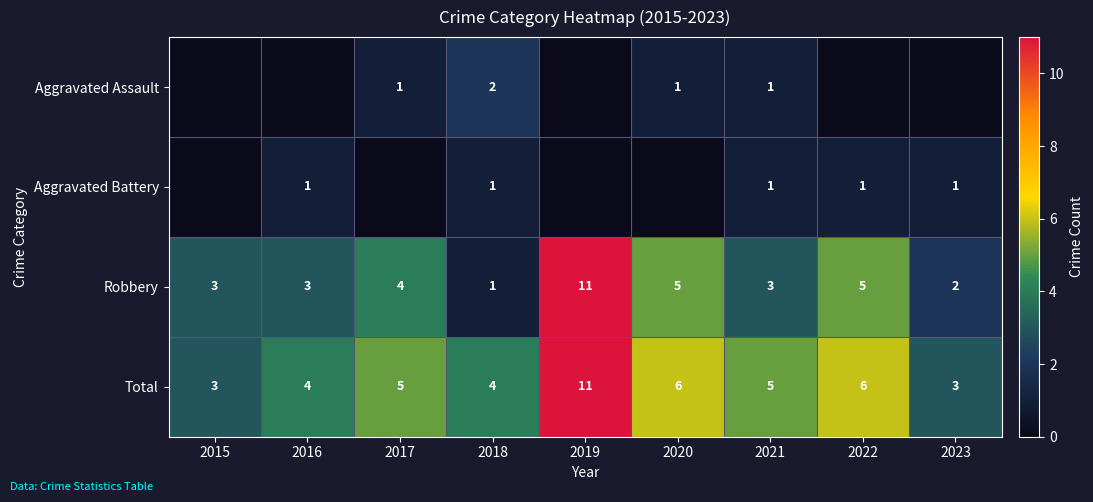

What is the total value across all series at 2023?

6